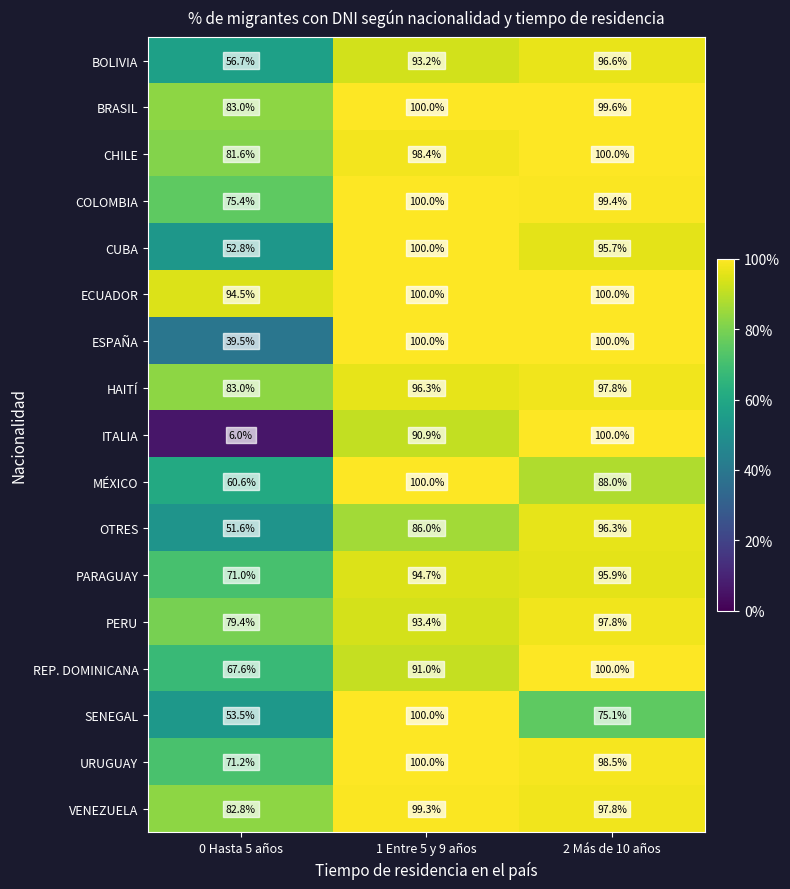

What is the average value of the SENEGAL series?

76.2